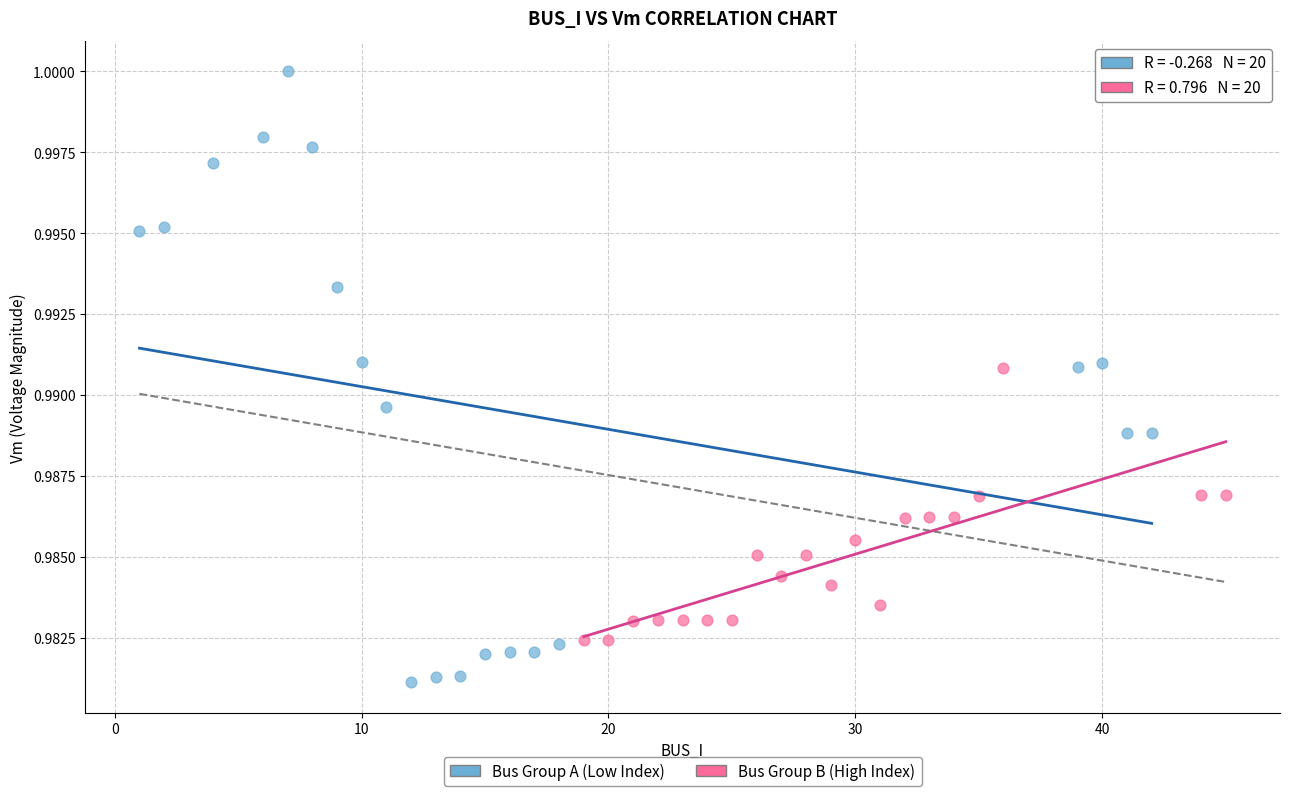

What are all the series names shown in the legend?

Bus Group A (Low Index), Bus Group B (High Index)